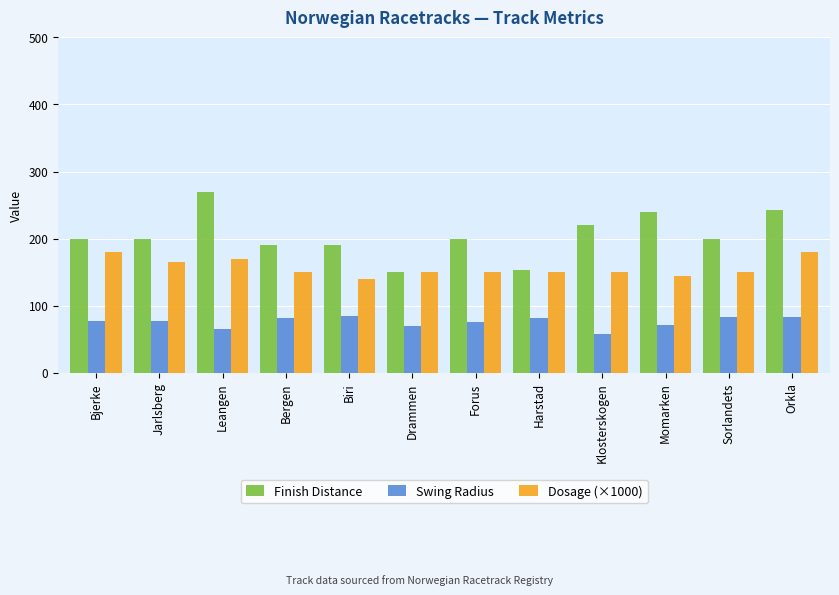

The value of Swing Radius at Bjerke is 77.8. True or false?

True